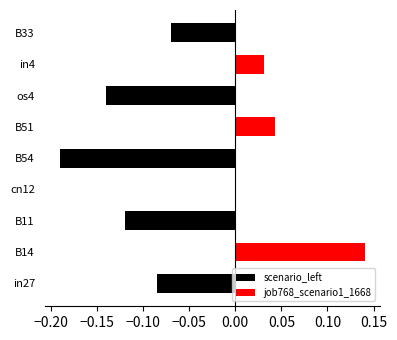

Does the chart contain any negative values?

Yes